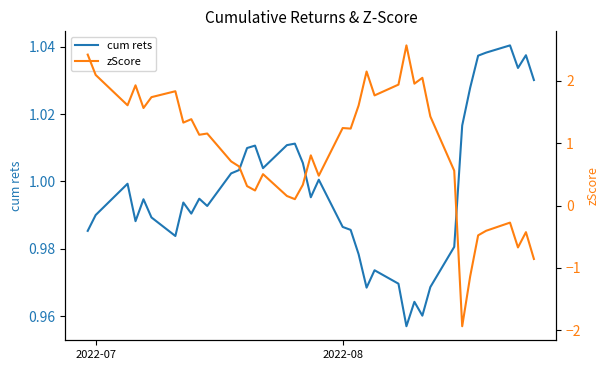

True or false: cum rets and zScore cross at least once.

True